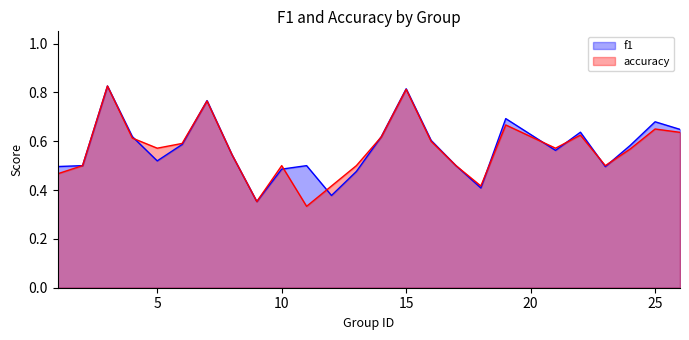

How many interior local peaks does the f1 series have?

7